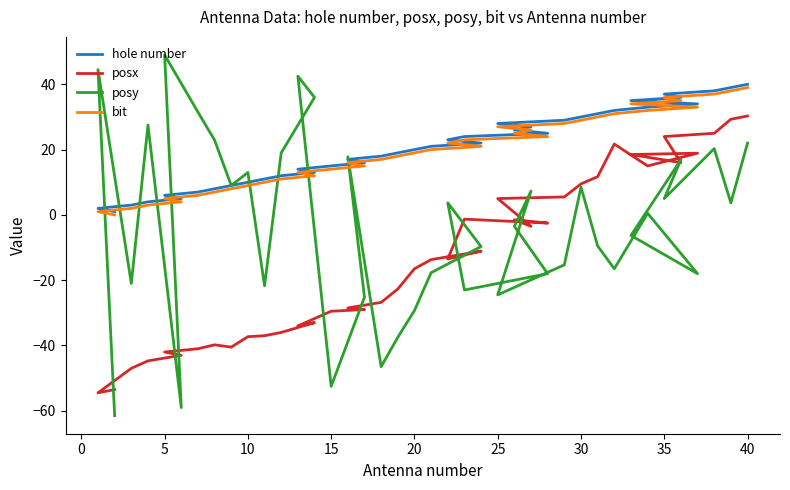

Is the value of posy at 14 greater than the value of bit at 34?

No